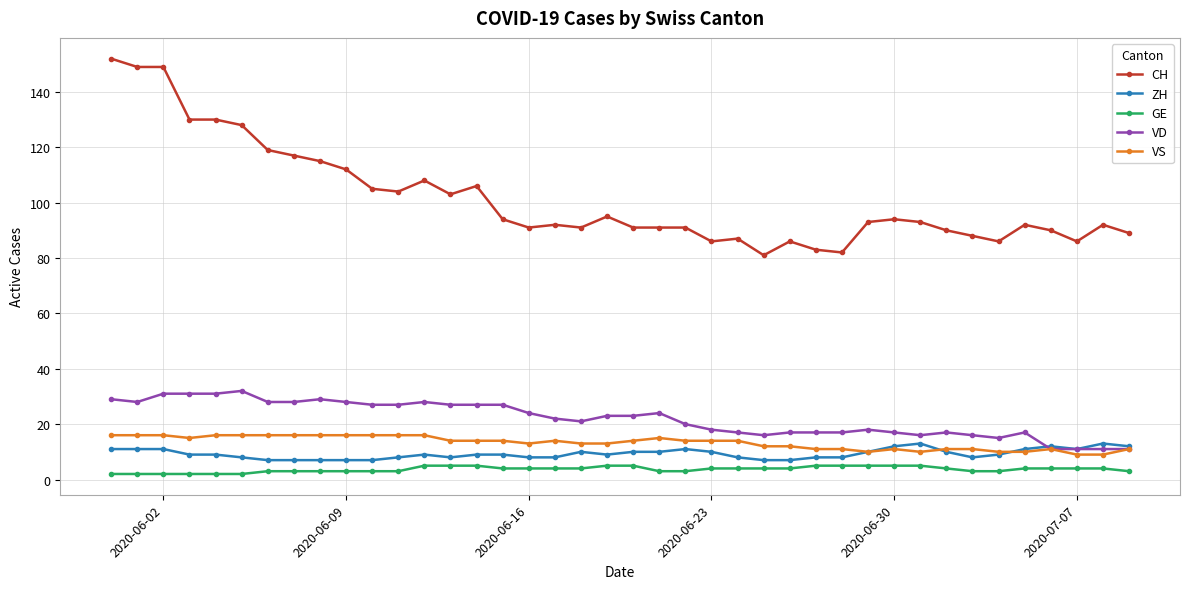

True or false: ZH has more than 2 points higher than both neighbors.

True